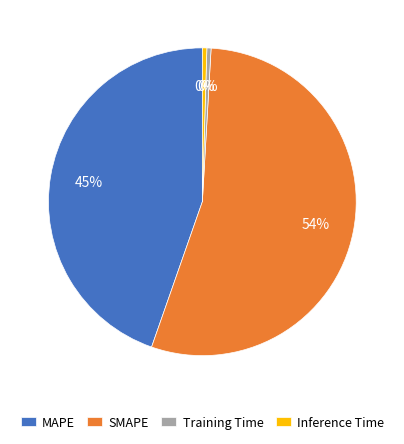

Combined, do MAPE and Training Time account for over 50%?

No